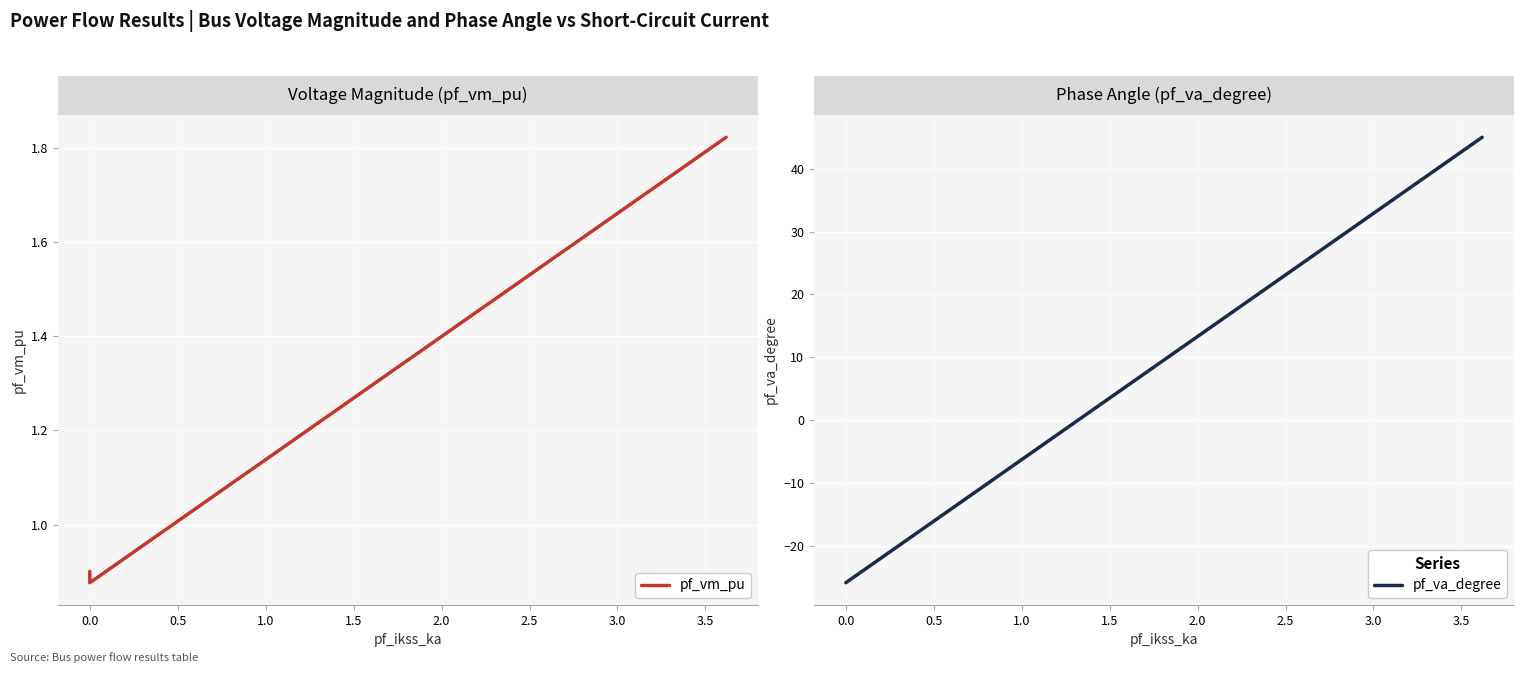

At 0.5, list the series in order from largest to smallest.

pf_vm_pu, pf_va_degree